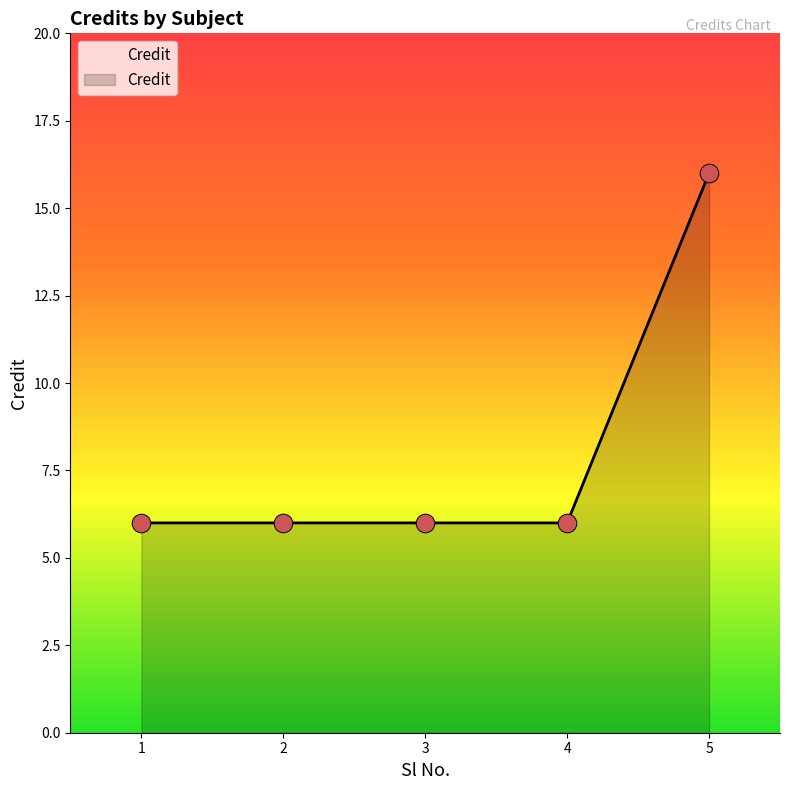

What is the ratio of the value at 4 to the value at 5?

0.4